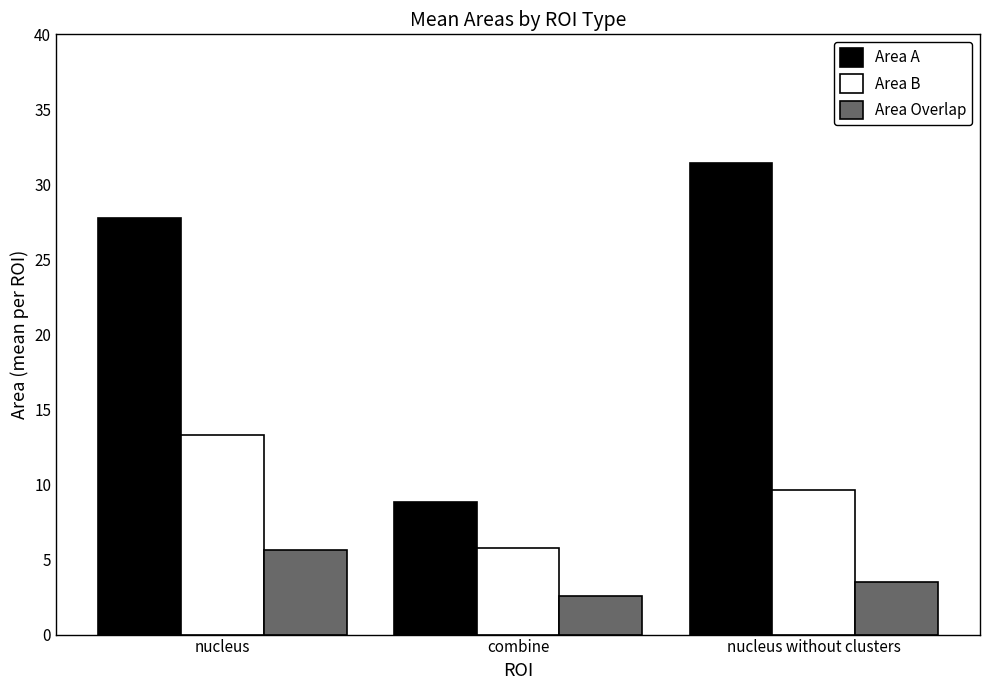

What is the label of the 1st bar from the right?

nucleus without clusters